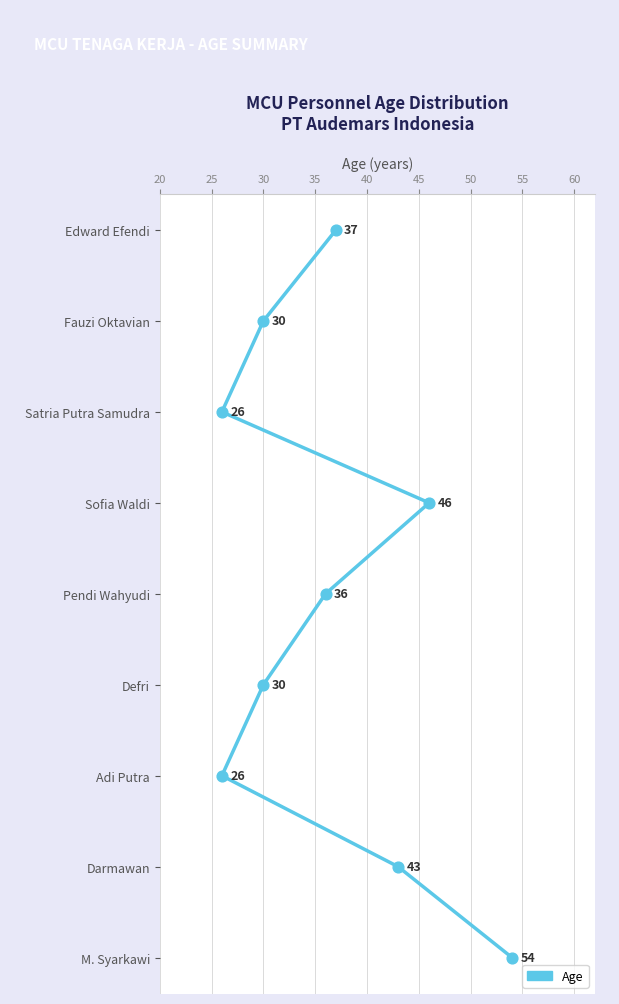

Which has a higher value, 20 or 45?

45